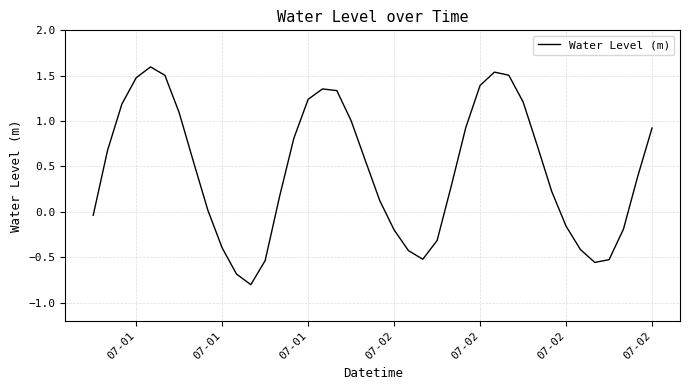

What is the difference between the maximum and minimum values?

2.4